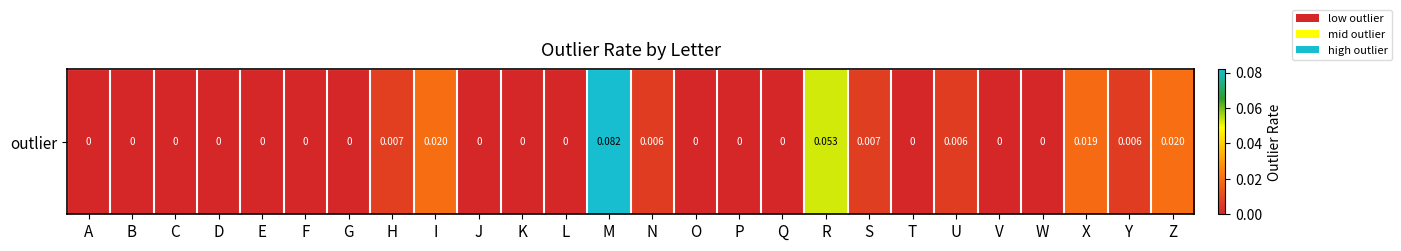

Which category has the lowest value across all series?

A